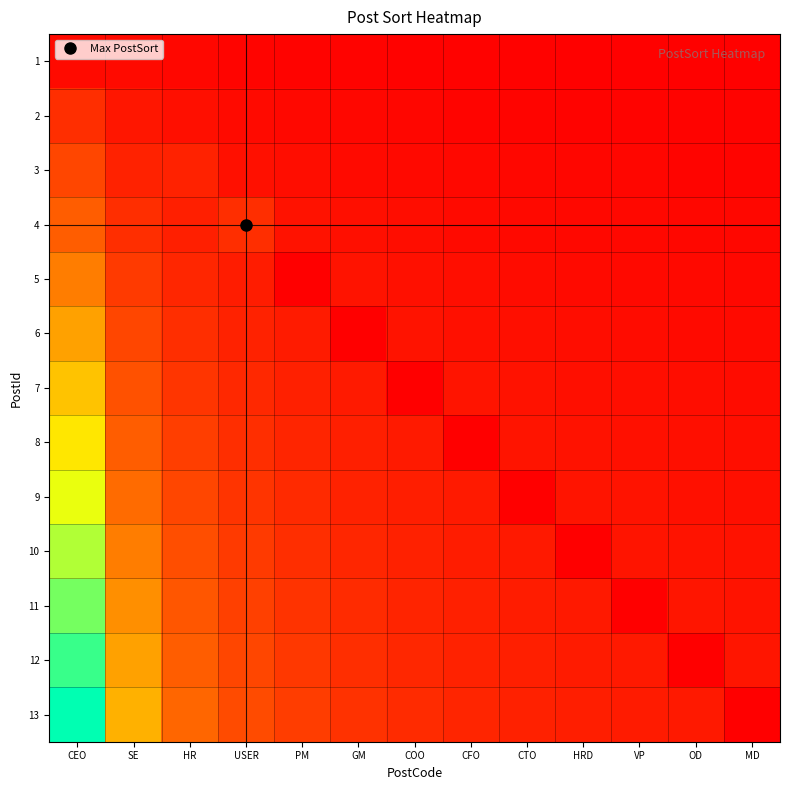

What is the maximum value shown in the chart?

1.0